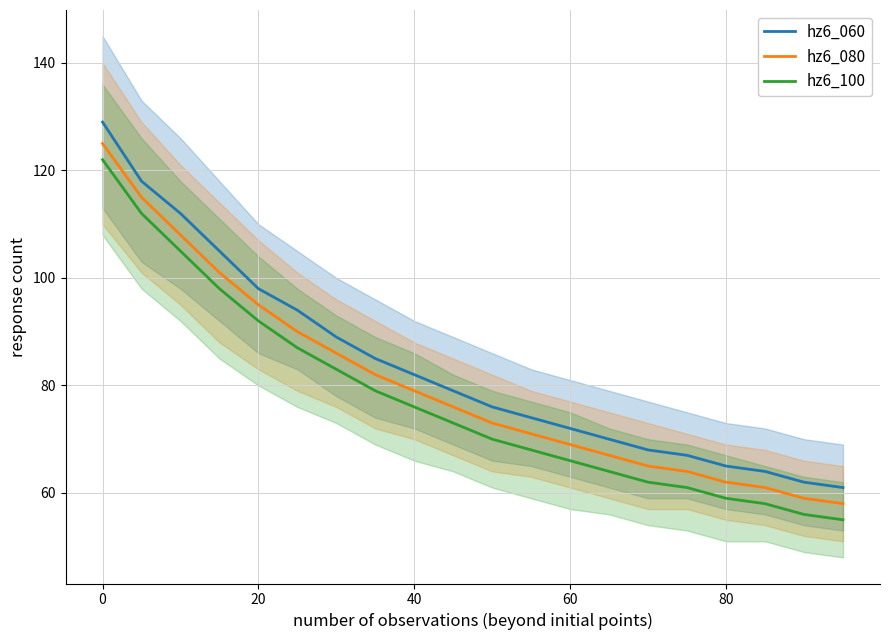

True or false: hz6_080 and hz6_100 cross at least once.

False